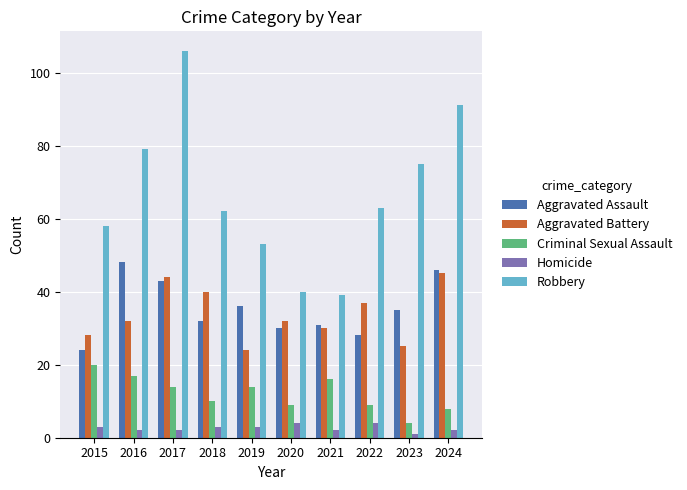

Where does the Criminal Sexual Assault series first go above 14?

2015